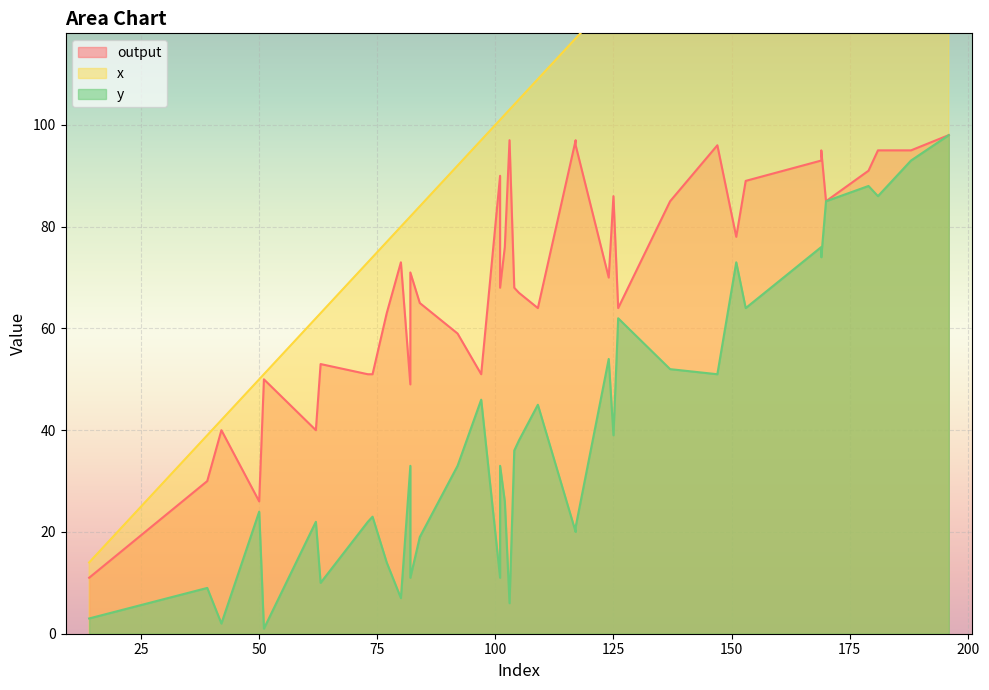

Count the number of categories in the chart.

40